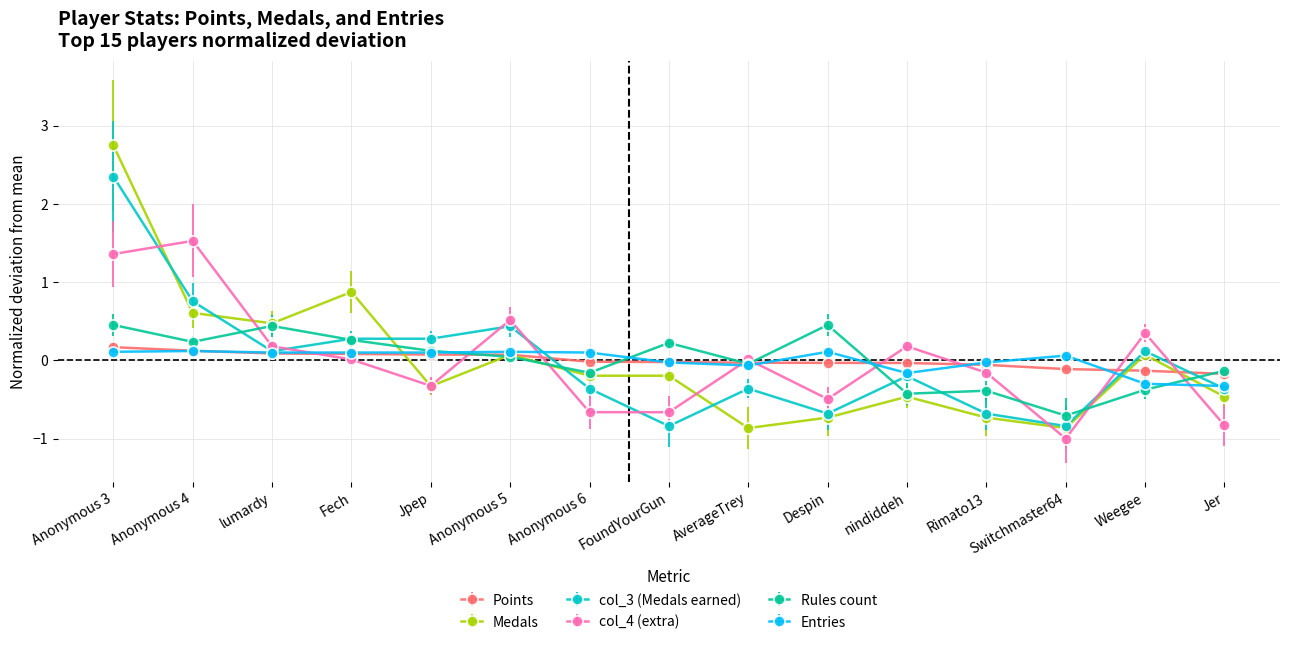

Which series changed the most between Fech and Jpep?

Medals